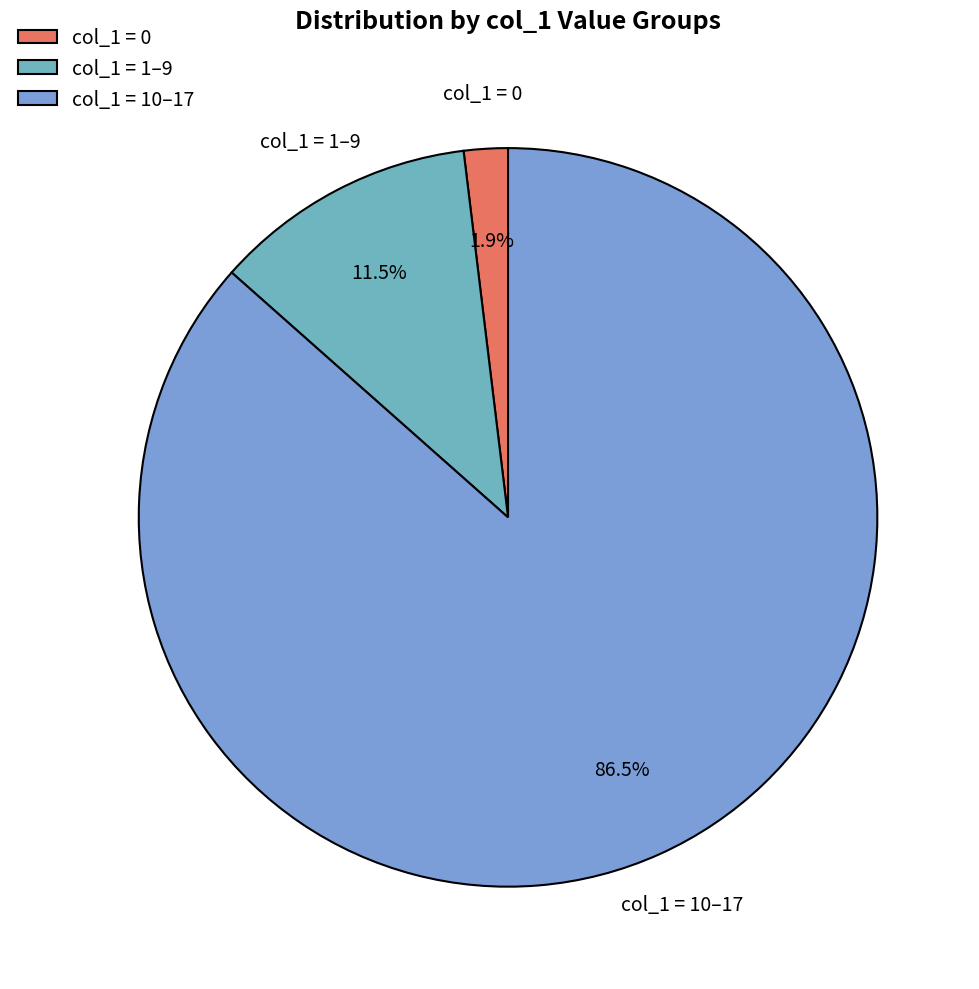

Between col_1 = 0 and col_1 = 10–17, which is larger?

col_1 = 10–17